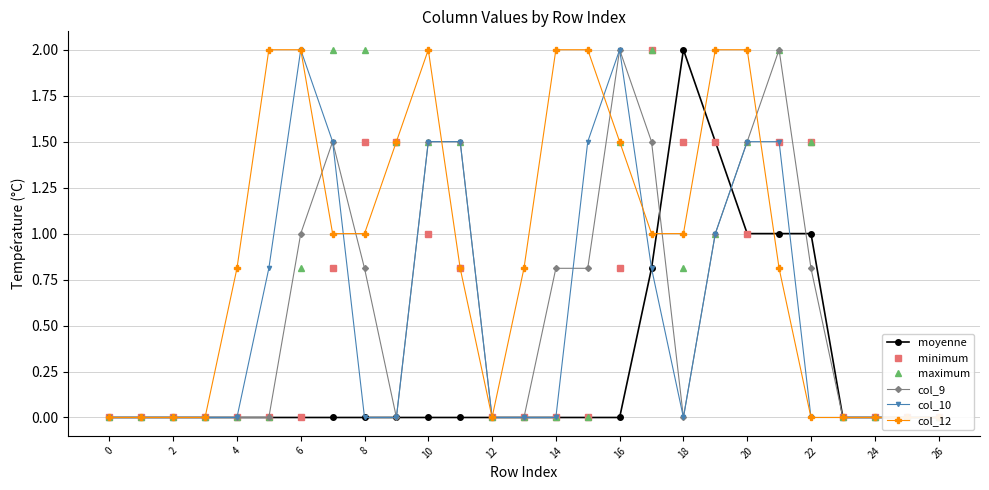

True or false: maximum and col_12 cross at least once.

True